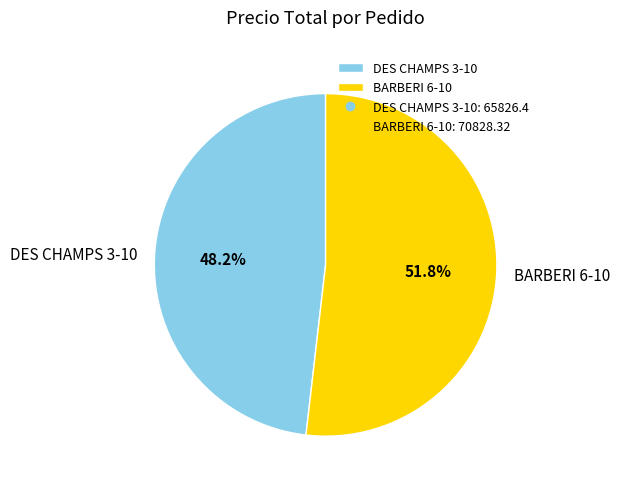

How many segments does this pie chart have?

2